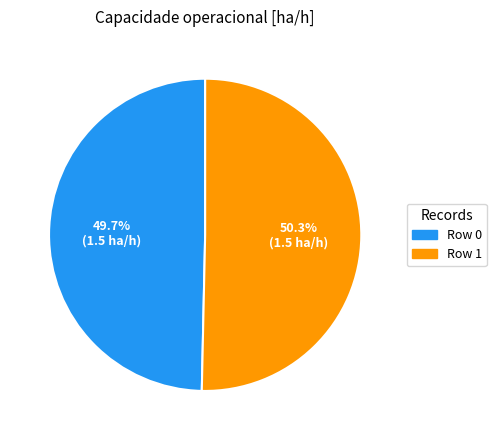

Is it true that Row 1 is 50% of the pie?

True